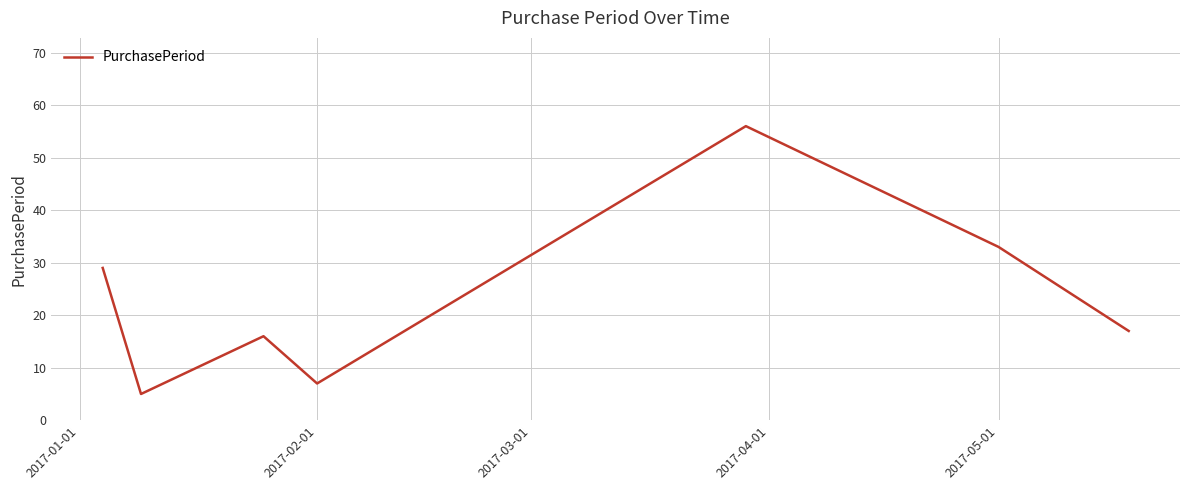

Is this an area chart (filled region under the line)?

No